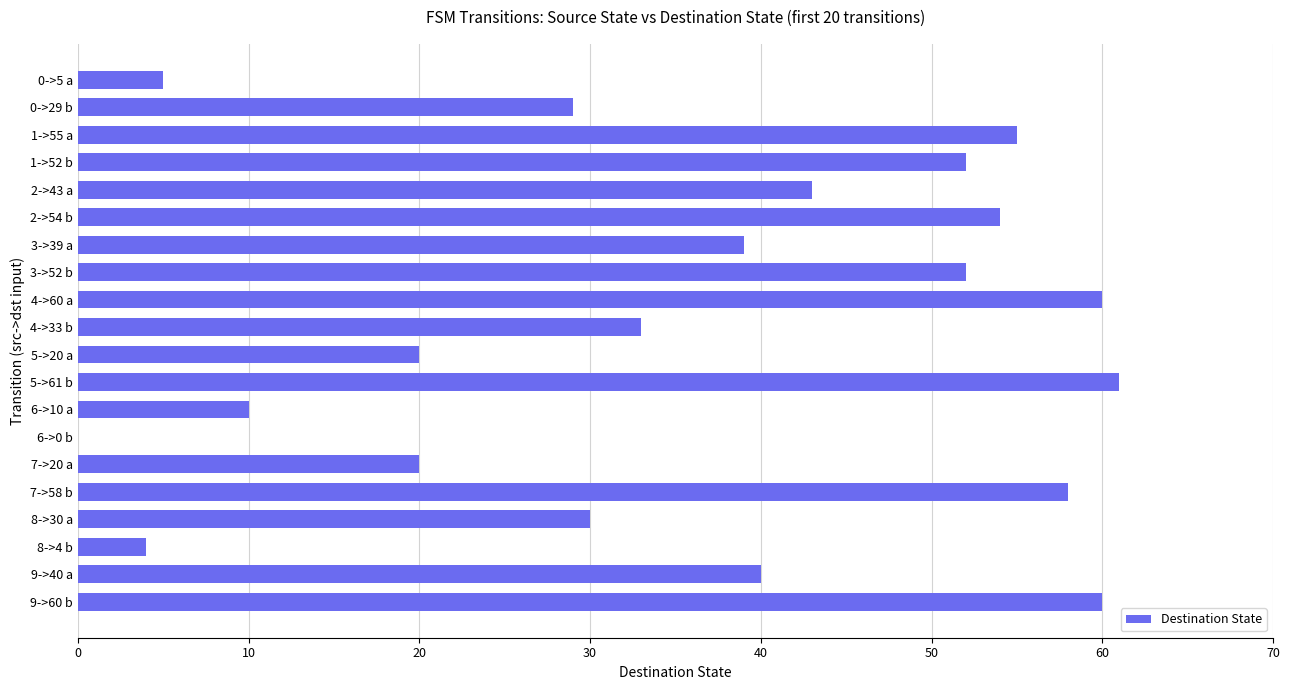

What is the greatest value displayed?

61